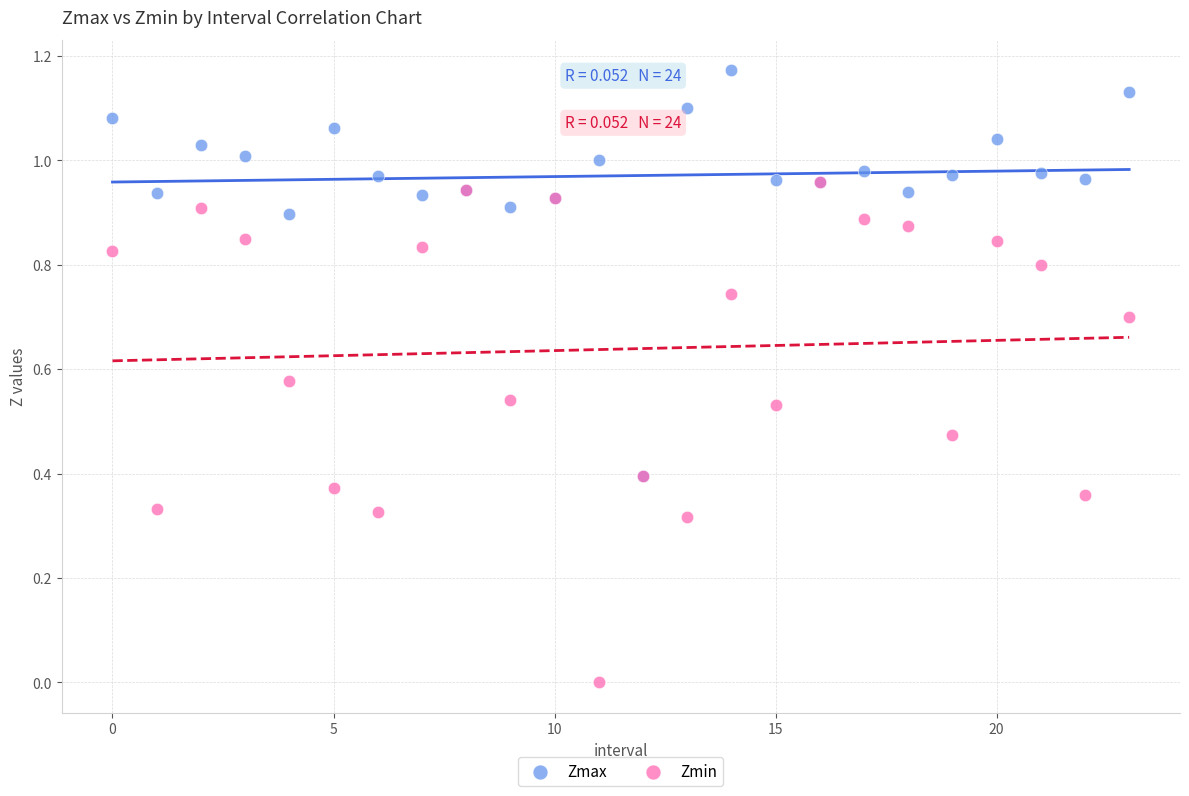

What are all the series names shown in the legend?

Zmax, Zmin